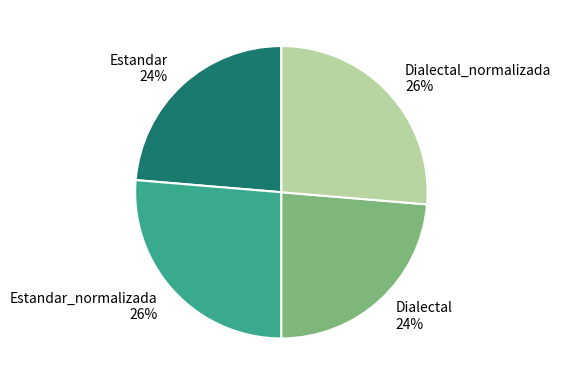

Between Dialectal and Estandar_normalizada, which is larger?

Estandar_normalizada